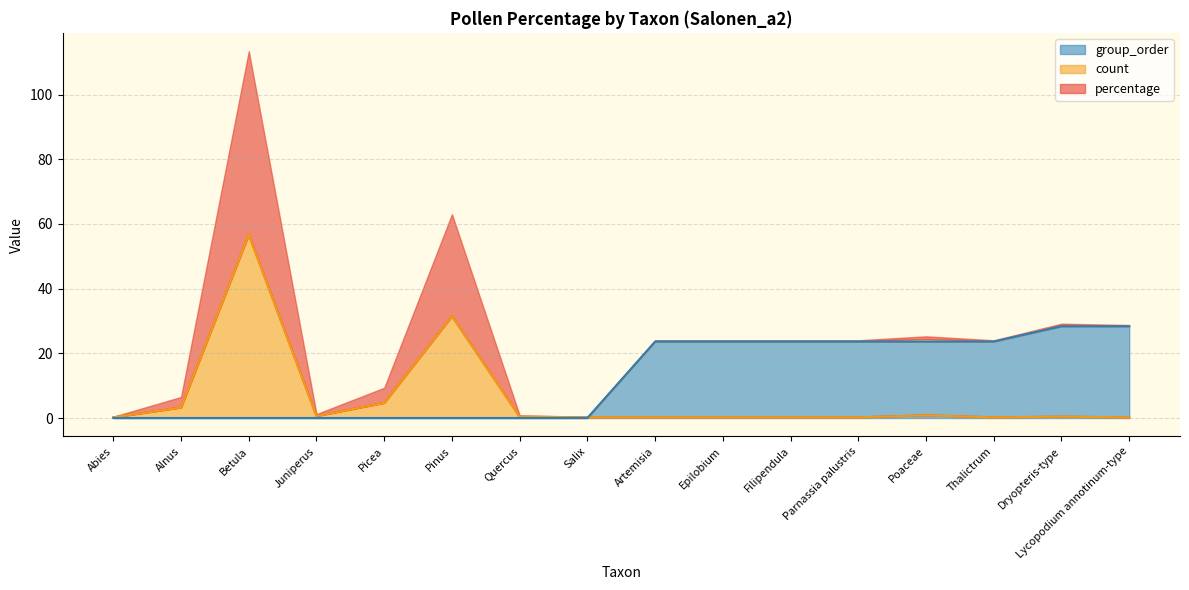

Which series changed the most between Abies and Filipendula?

group_order